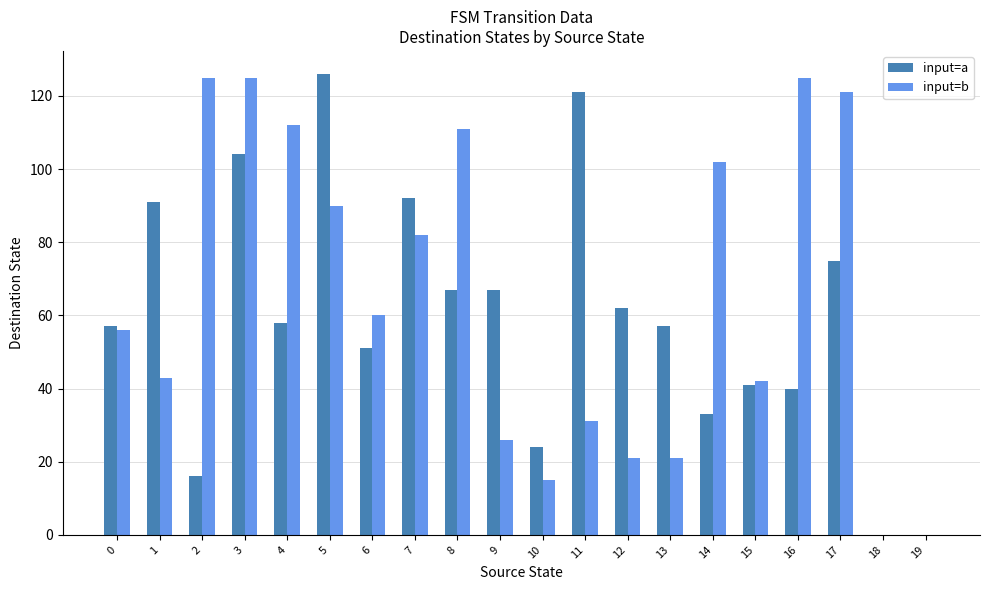

What is the sum of the input=a values at 1 and 15?

132